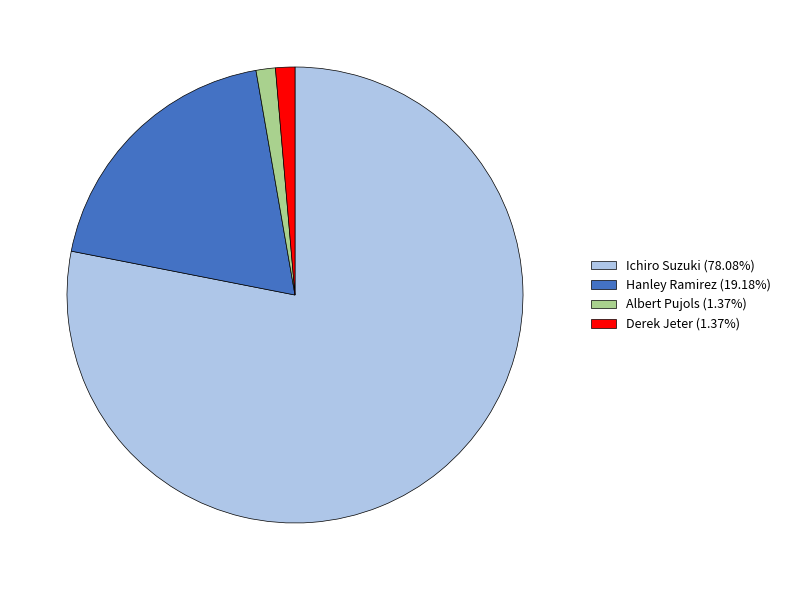

Combined, do Derek Jeter (1.37%) and Ichiro Suzuki (78.08%) account for over 50%?

Yes